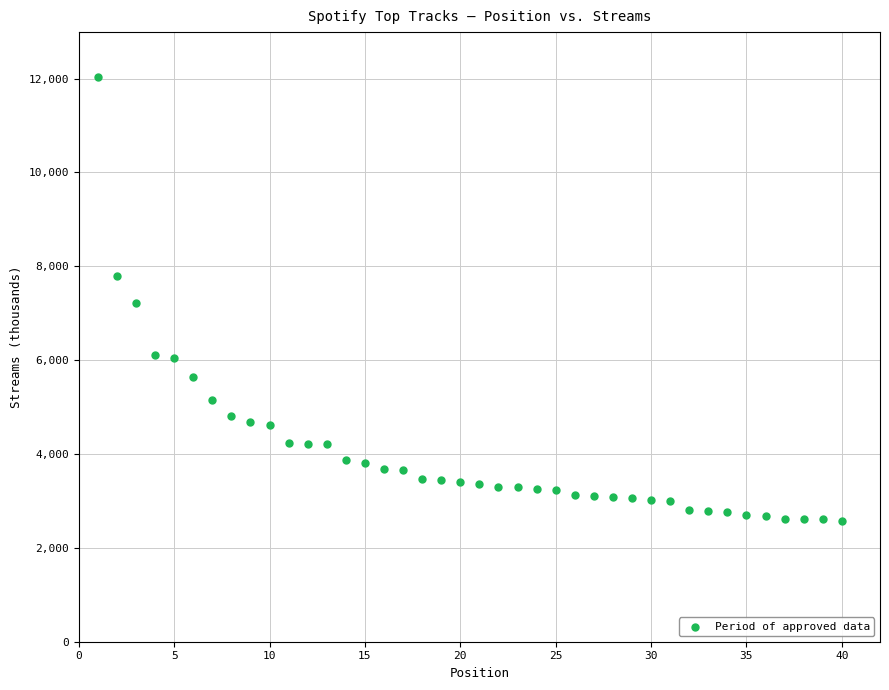

What is the range of Y values (max minus min)?

9456